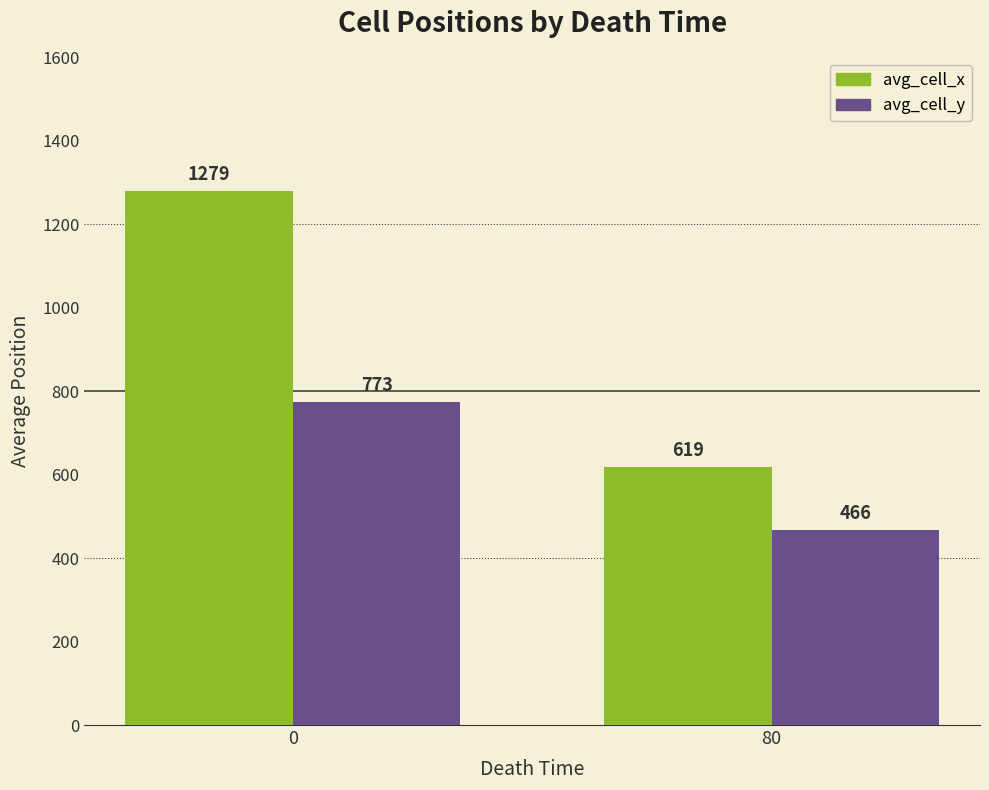

Is it true that avg_cell_x equals 619.0 at 80?

True